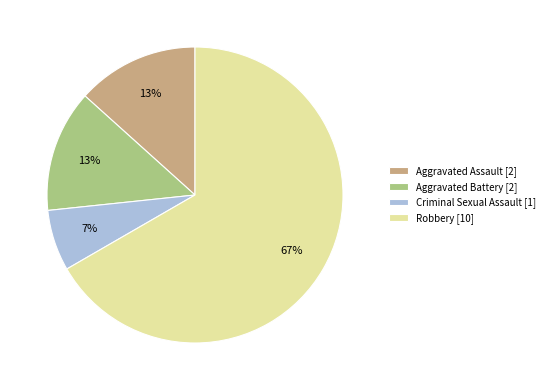

Is it true that Robbery is 67% of the pie?

True